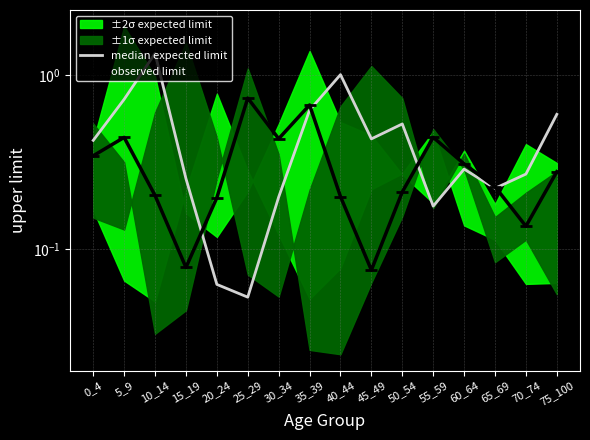

What is the value of the observed limit point at the 3rd from the left?

0.2